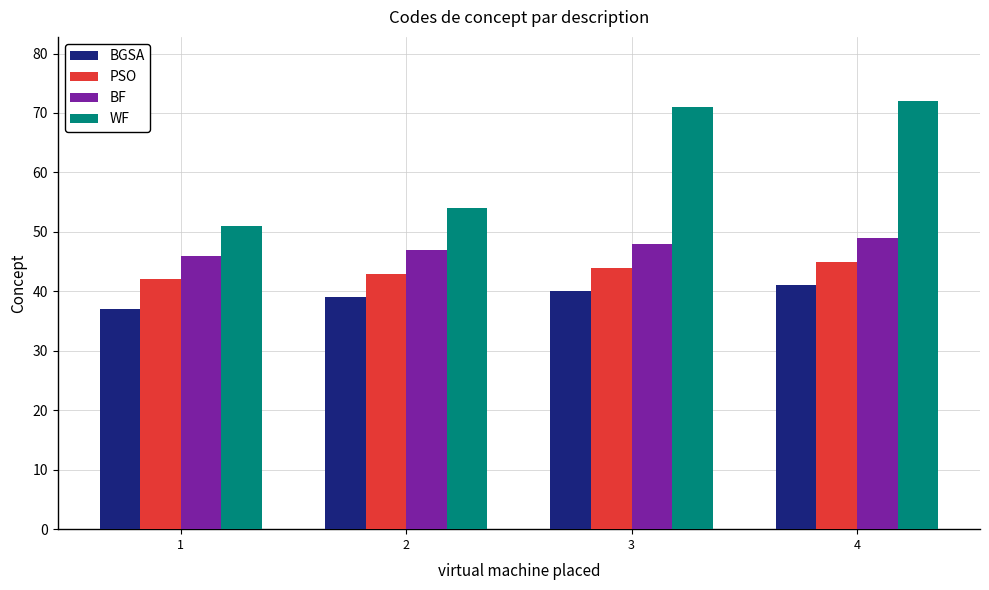

At 1, list the series in order from smallest to largest.

BGSA, PSO, BF, WF